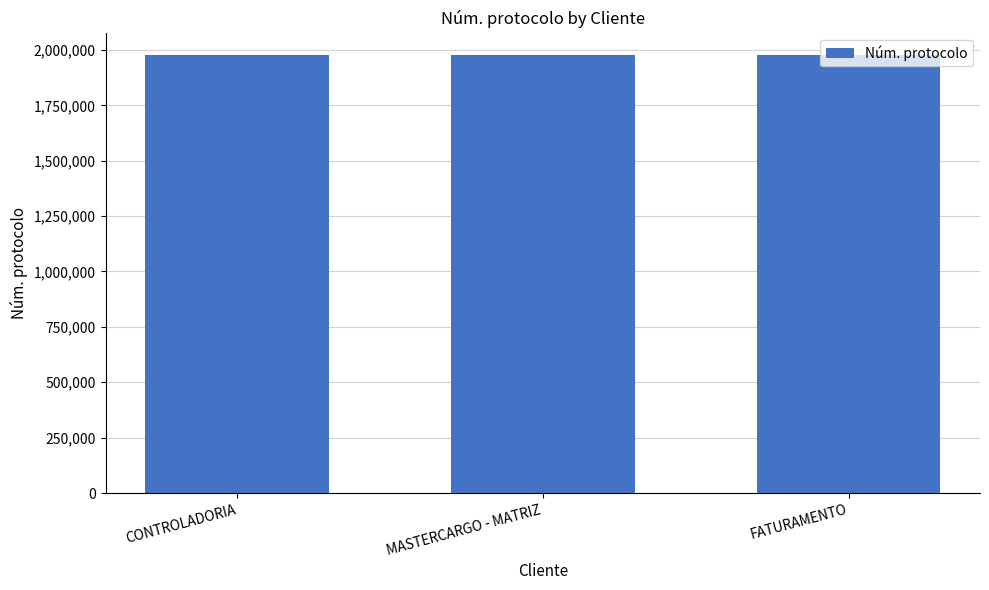

What is the value of the 3rd bar from the left?

1978894